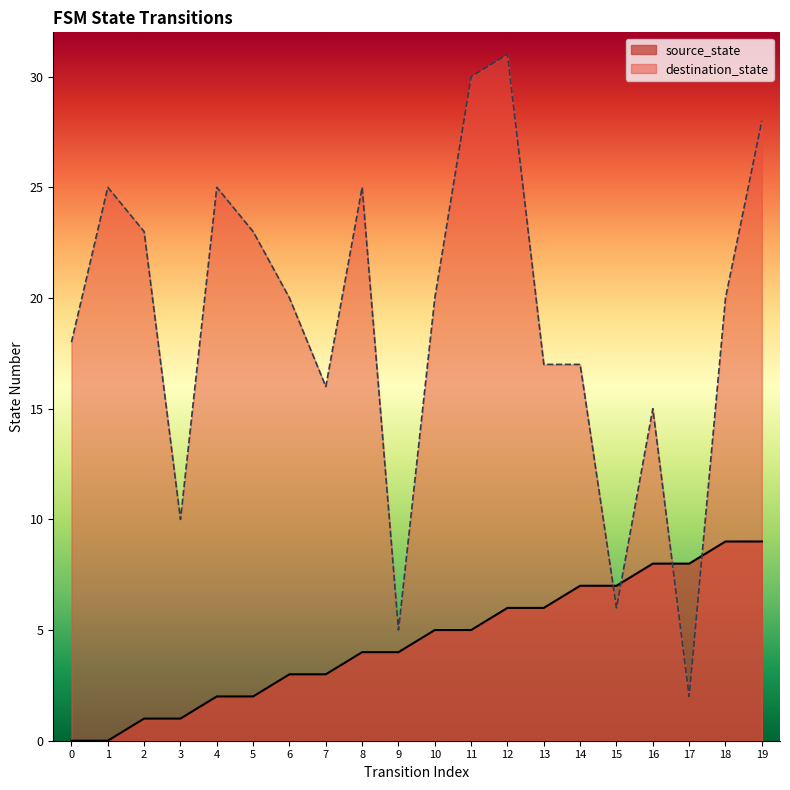

At 18, list the series in order from smallest to largest.

source_state, destination_state